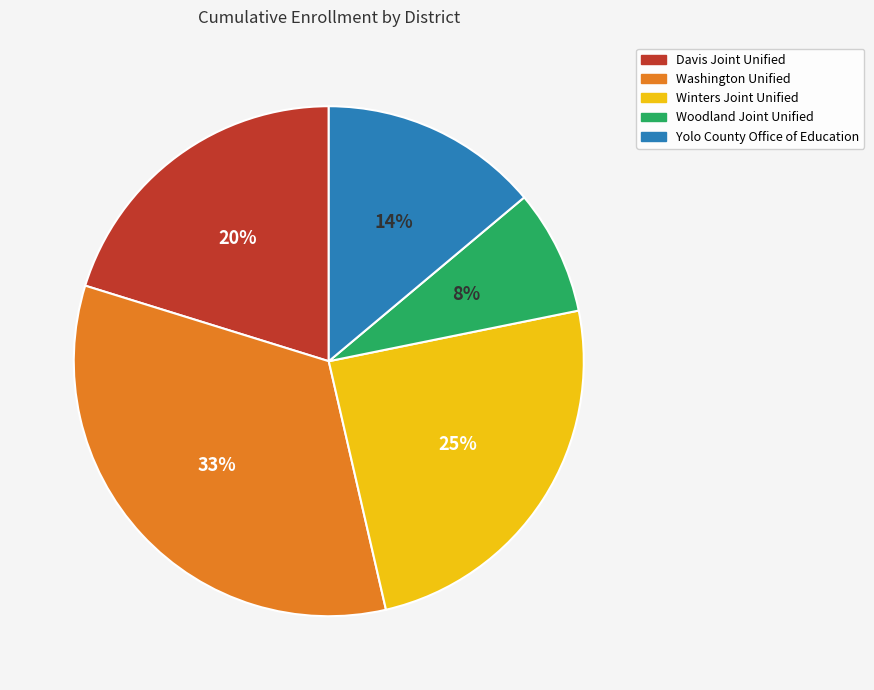

The Davis Joint Unified slice represents 20% of the pie. True or false?

True